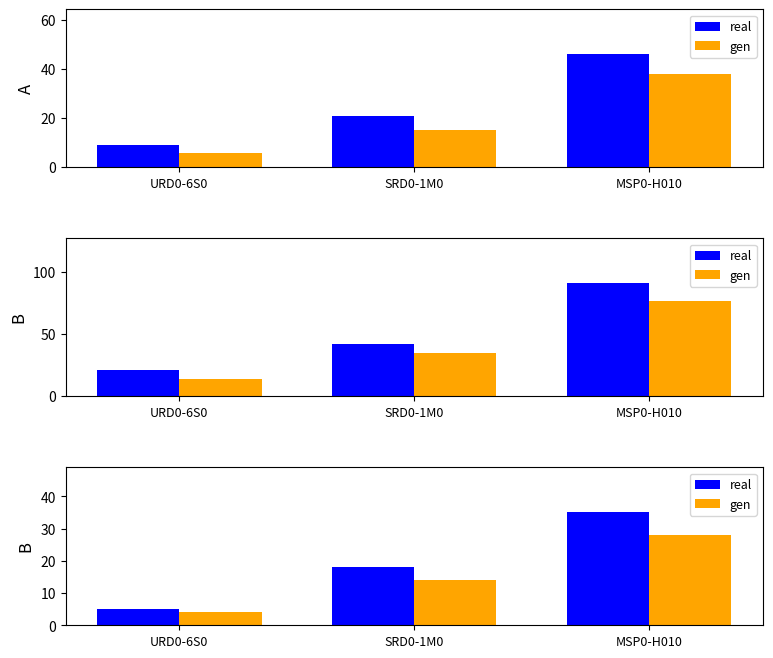

What is the difference between the gen values at URD0-6S0 and MSP0-H010?

24